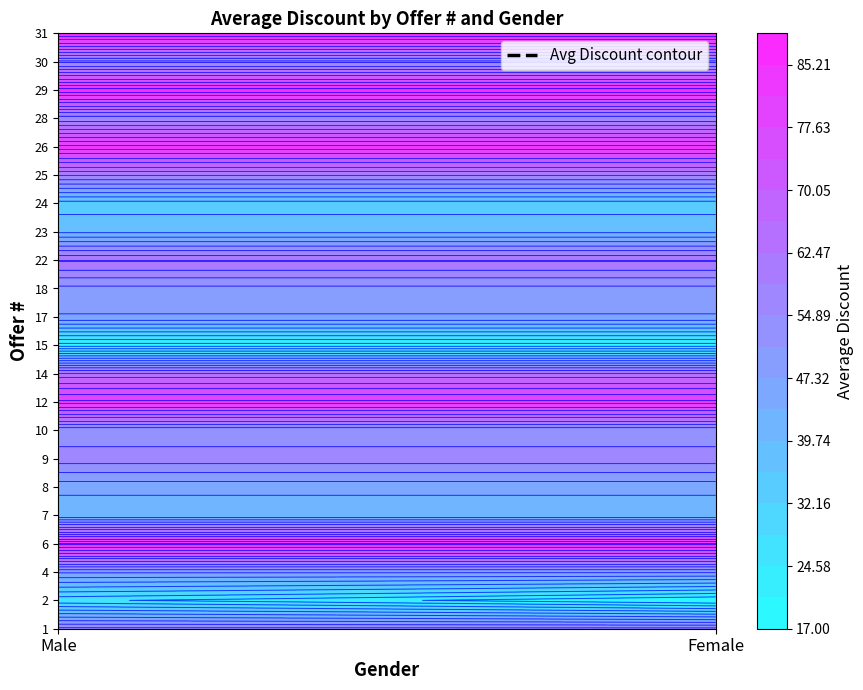

What is the spread (max minus min) of values at Female?

72.0